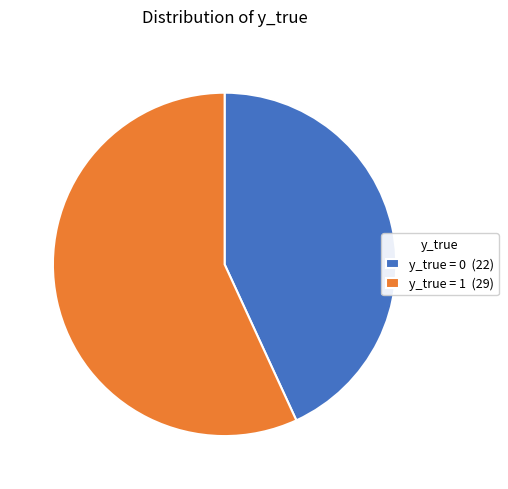

How many slices are in this pie chart?

2